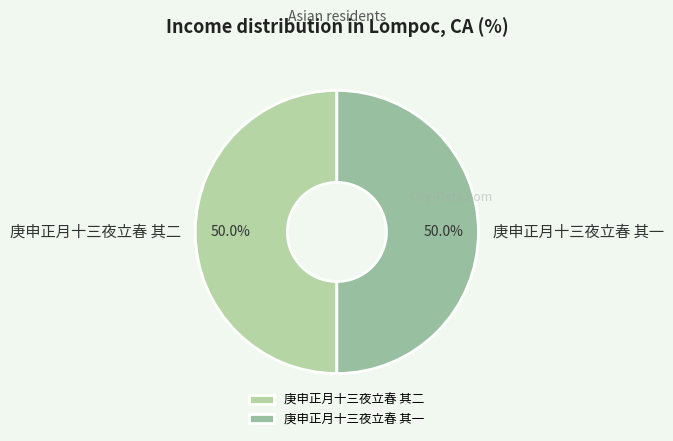

What is the ratio of the value at 庚申正月十三夜立春 其二 to the value at 庚申正月十三夜立春 其一?

1.0